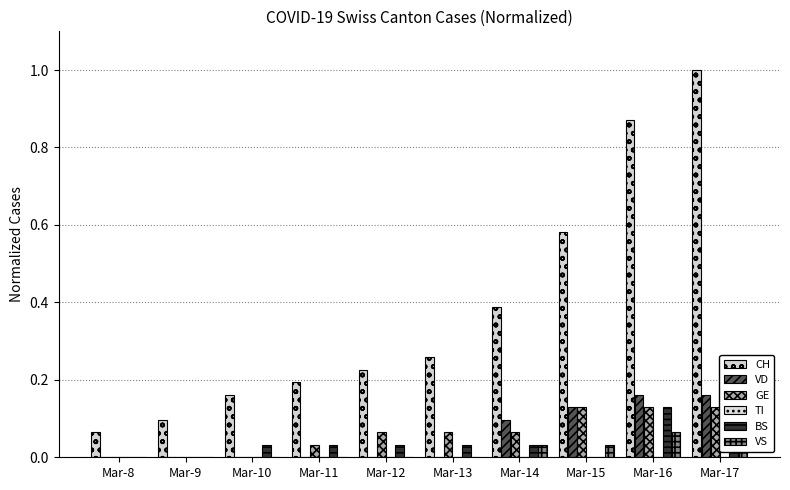

How many distinct data groups are displayed?

6